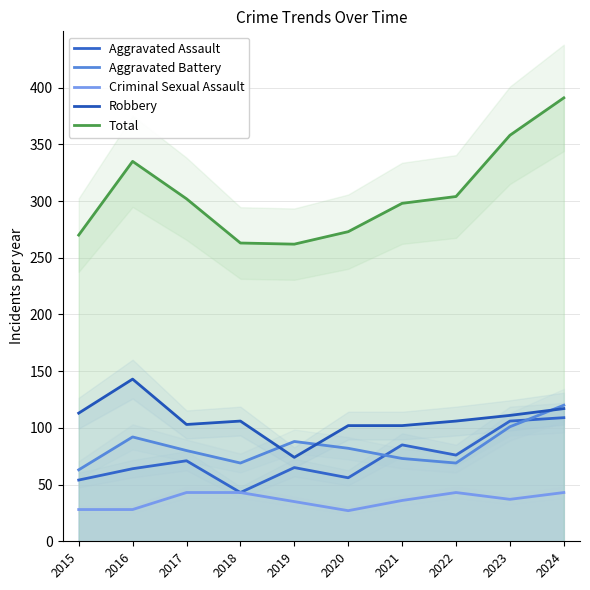

What is the approximate value of Total at 2020?

273